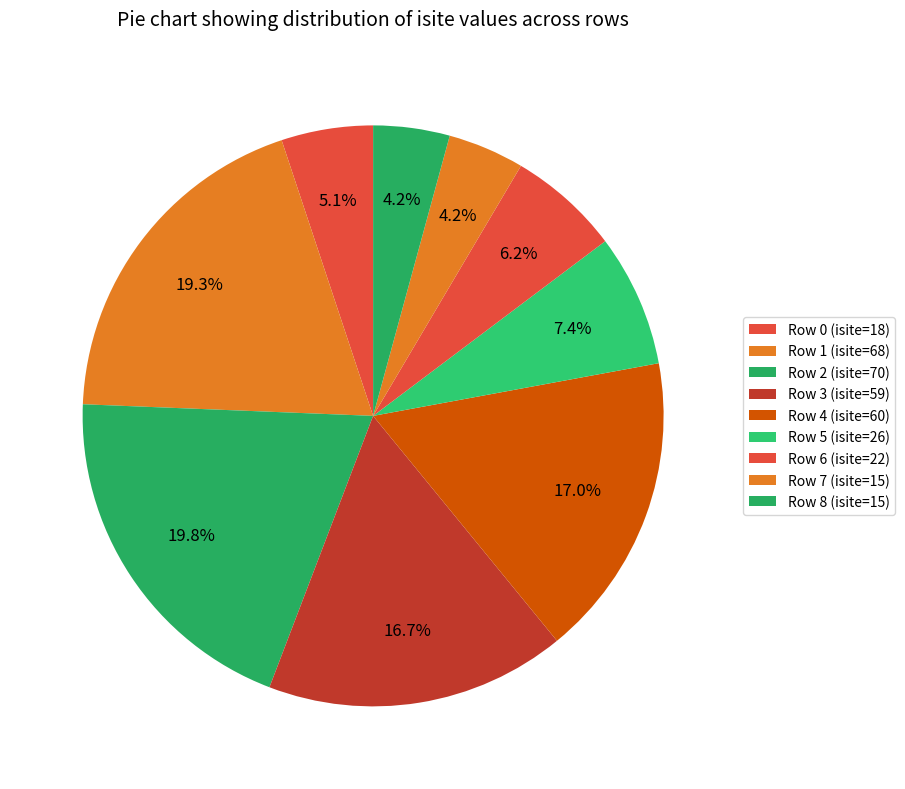

How many slices are in this pie chart?

9